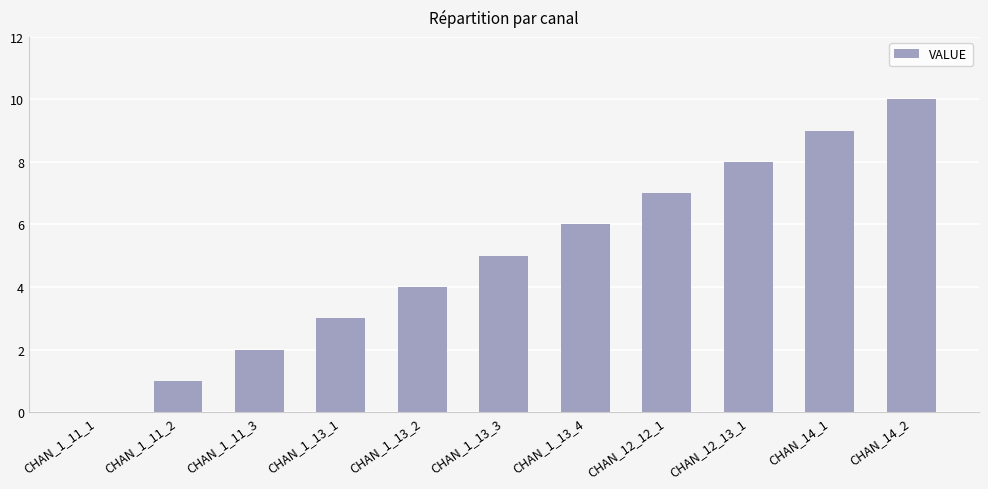

Reading left to right, transcribe all the data shown in this chart.

CHAN_1_11_1=0	CHAN_1_11_2=1	CHAN_1_11_3=2	CHAN_1_13_1=3	CHAN_1_13_2=4	CHAN_1_13_3=5	CHAN_1_13_4=6	CHAN_12_12_1=7	CHAN_12_13_1=8	CHAN_14_1=9	CHAN_14_2=10